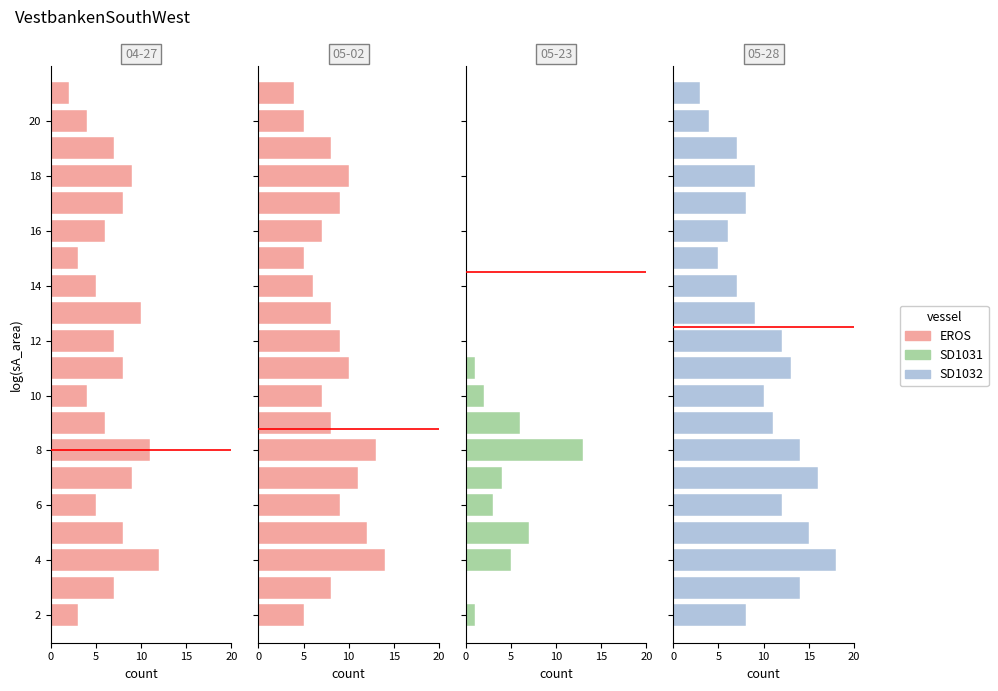

At how many categories does at least one series exceed 1?

20